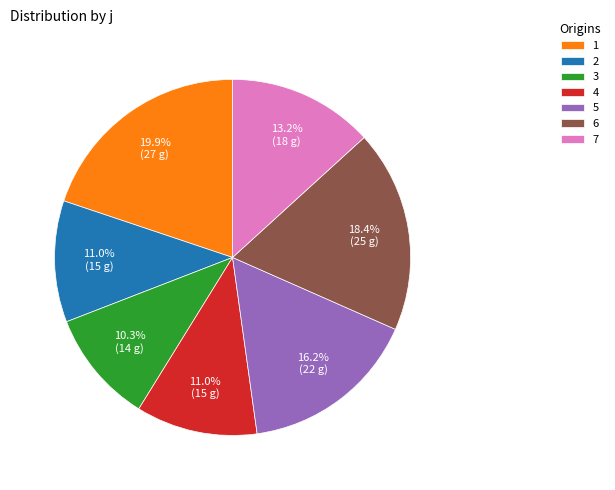

To the nearest percent, what is the average slice percentage?

14%